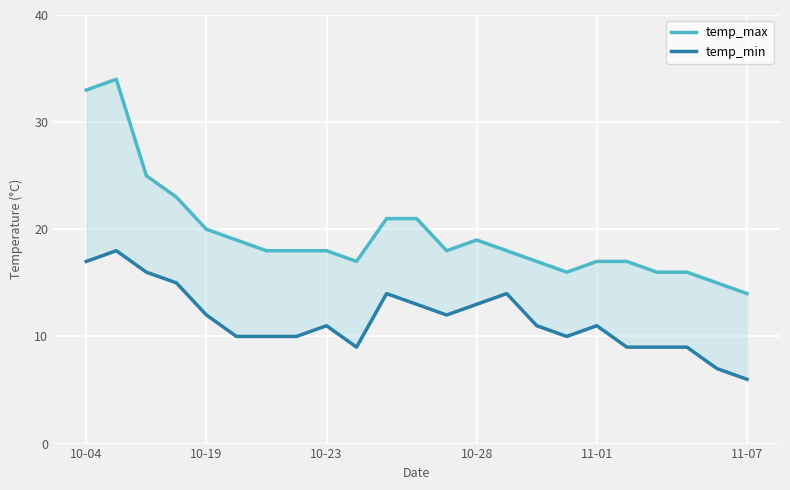

How many lines are shown in the chart?

2